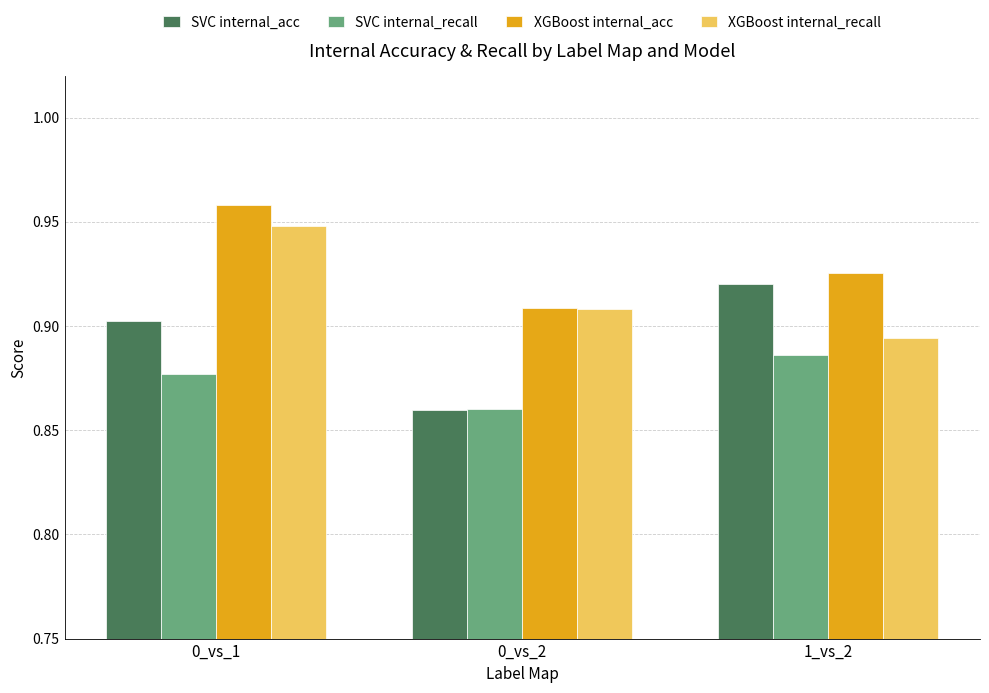

What is the sum of all SVC internal_recall values?

2.6